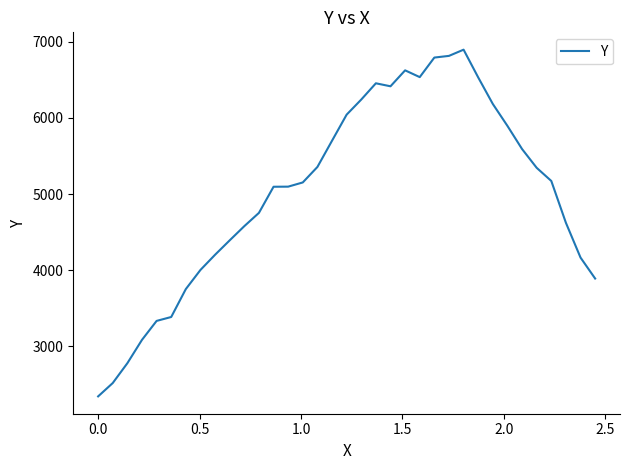

What is the greatest value displayed?

6895.6